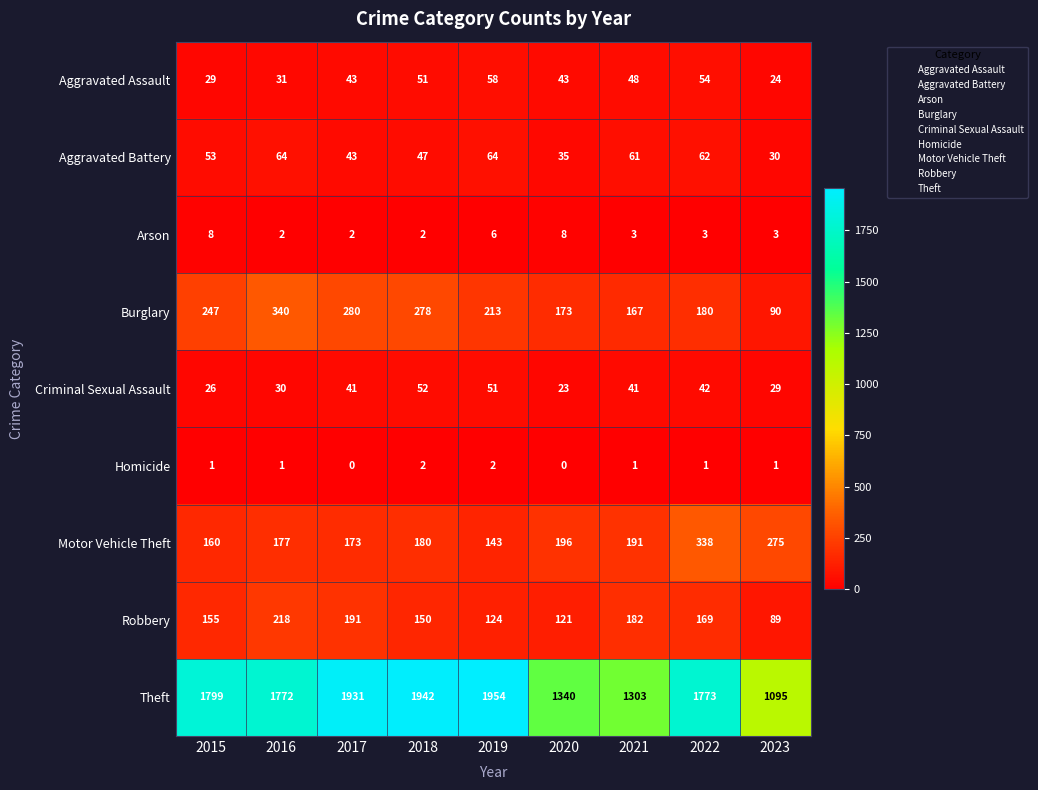

How many values in the Homicide series are below 1?

2